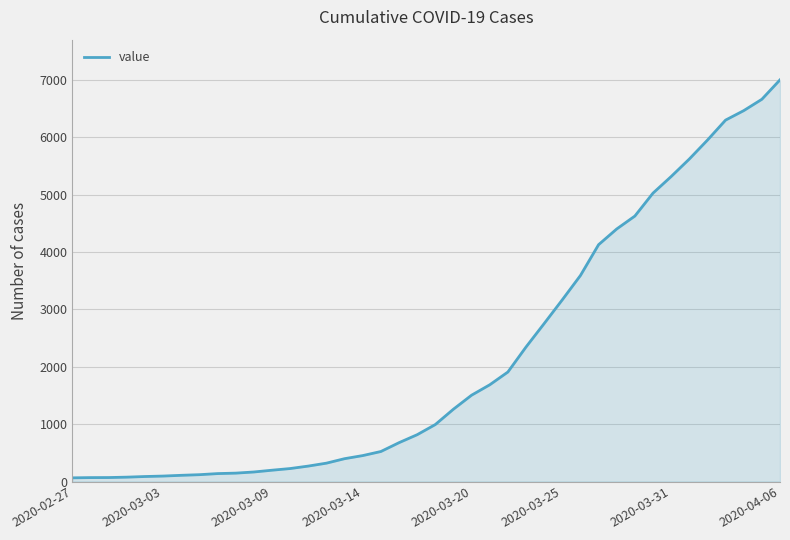

What is the greatest value displayed?

7003